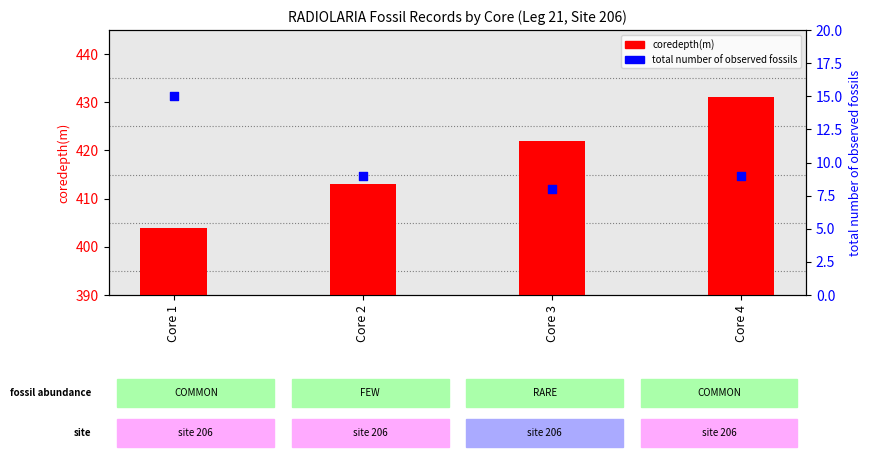

Is the value of coredepth(m) at Core 4 greater than the value of total number of observed fossils at Core 4?

Yes